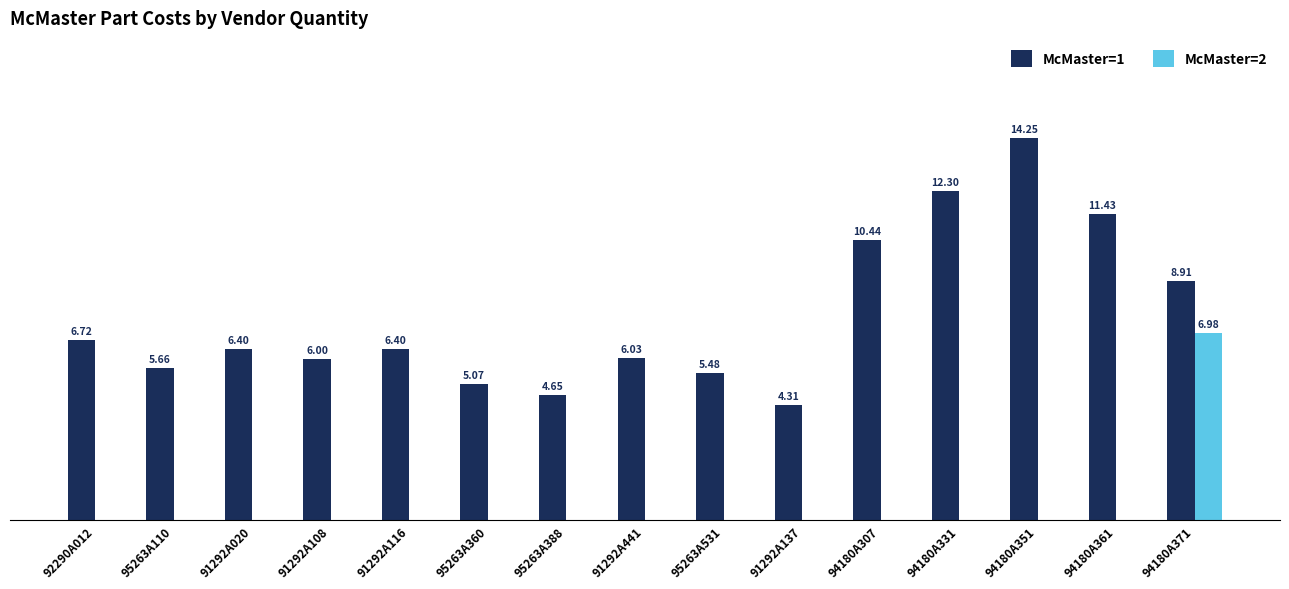

Are the bars horizontal?

No